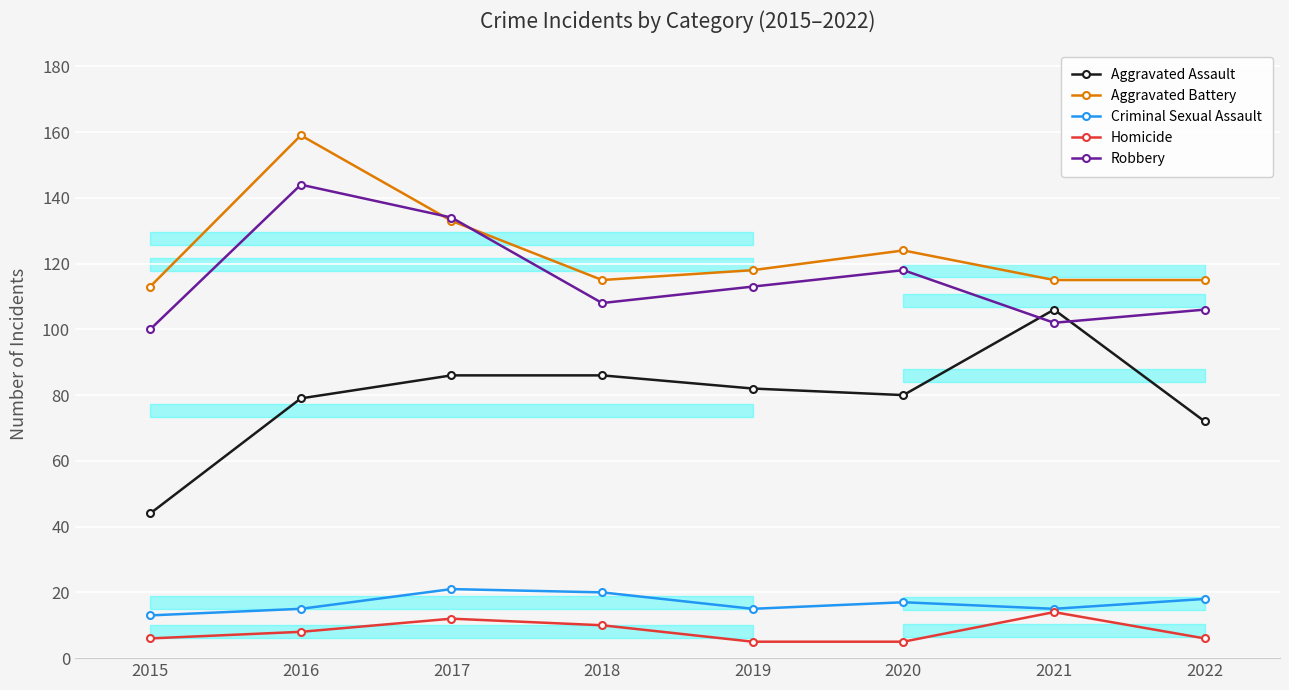

What is the smallest value displayed?

5